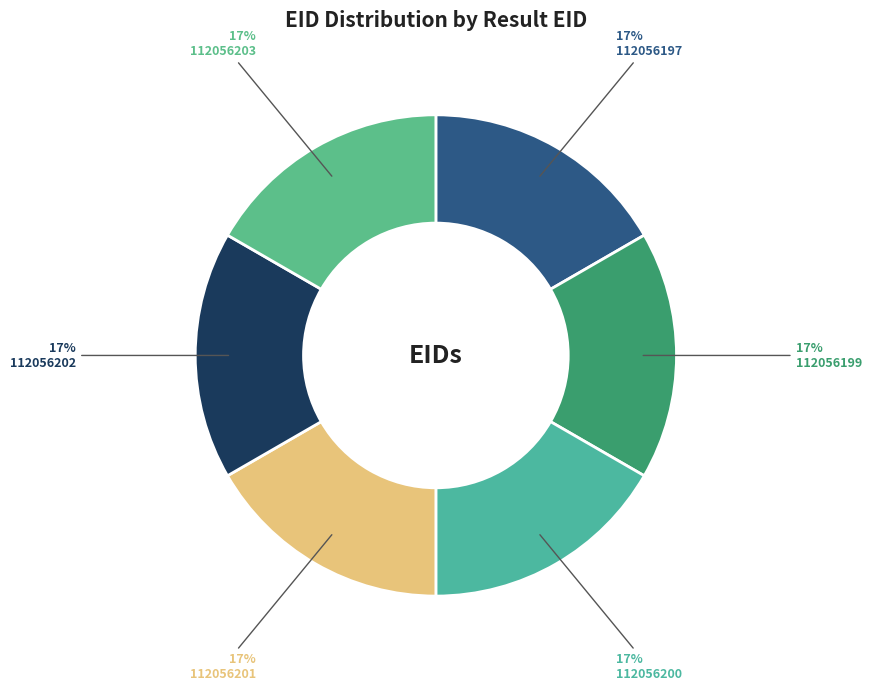

Which slice is the largest?

112056197